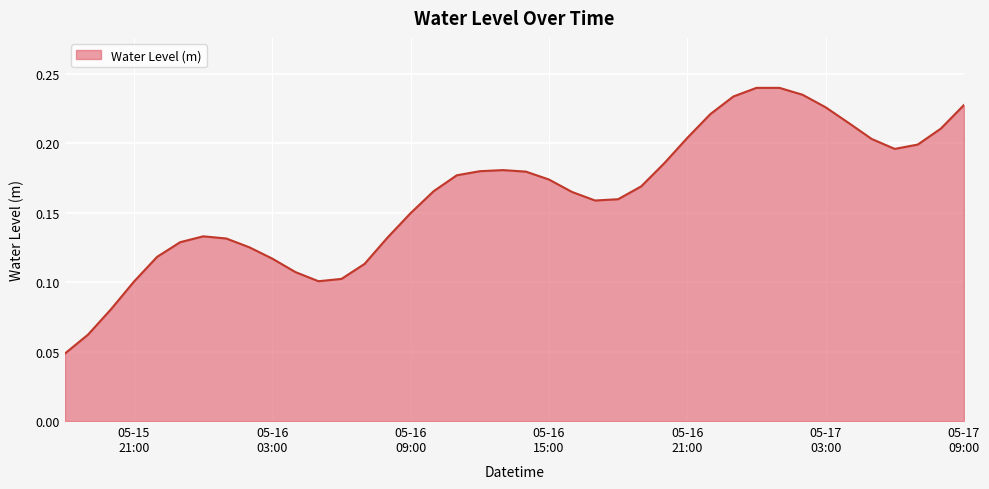

How many lines are shown in the chart?

1